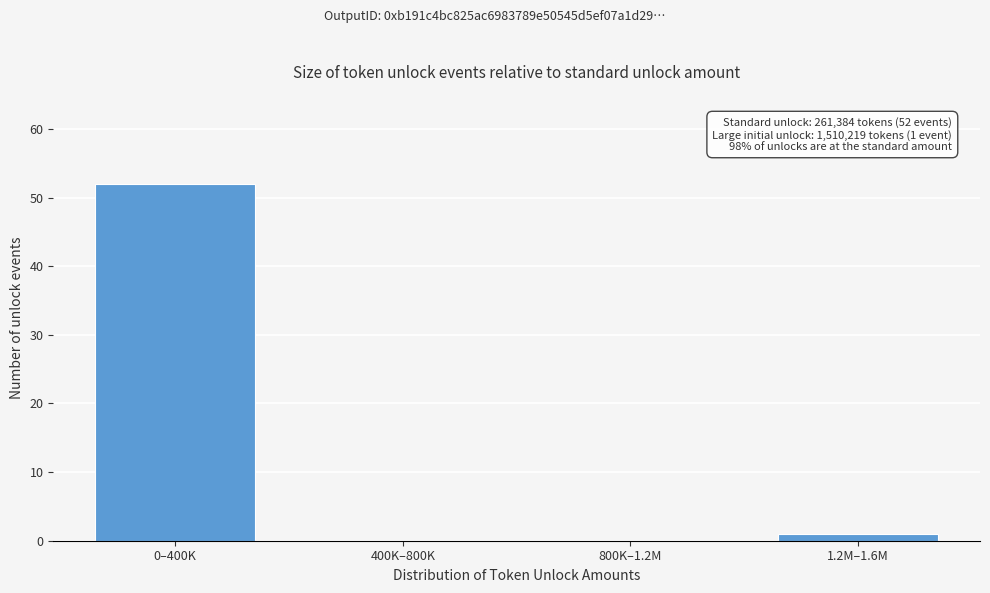

Reading right to left, transcribe all the data shown in this chart.

1.2M–1.6M=1	800K–1.2M=0	400K–800K=0	0–400K=52